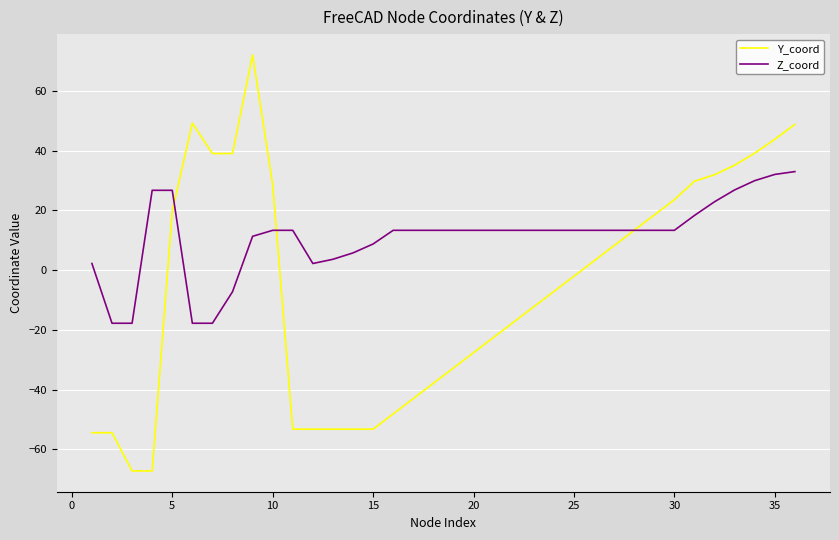

Does the chart have visible grid lines?

Yes